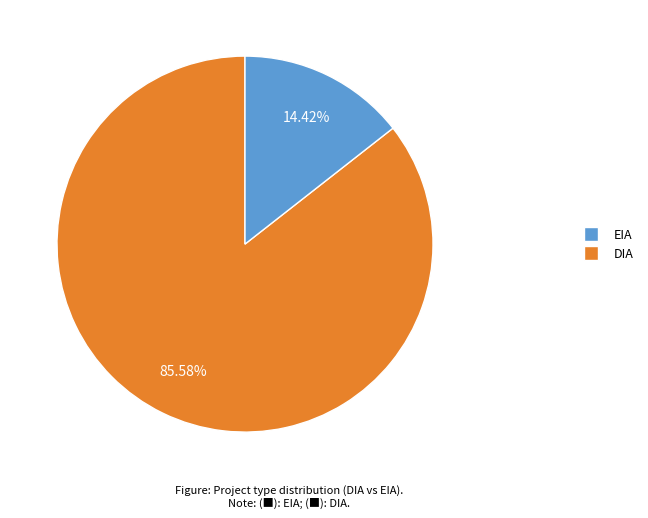

Does any single category account for the majority?

Yes